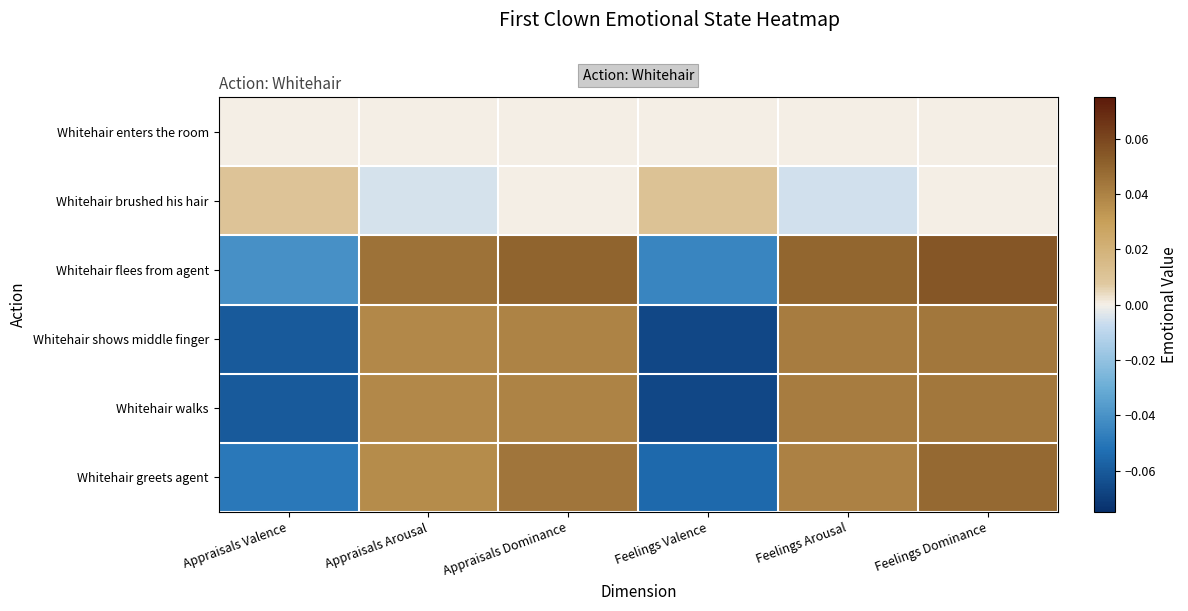

How many series are shown in this chart?

6